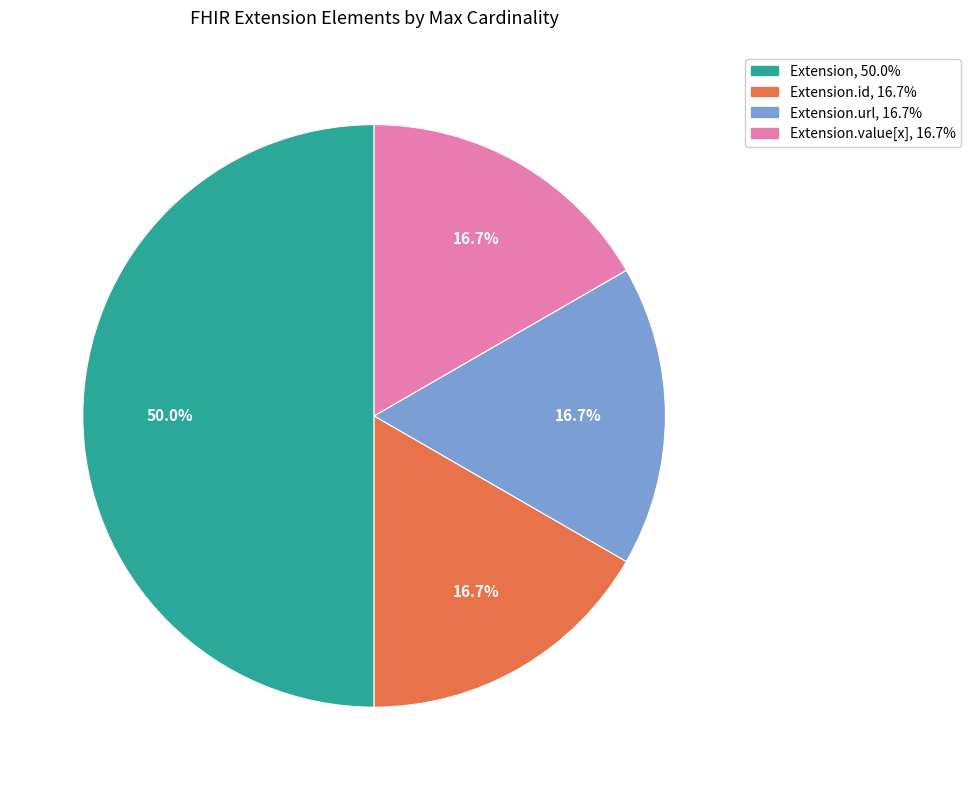

To the nearest percent, what is the average slice percentage?

25%